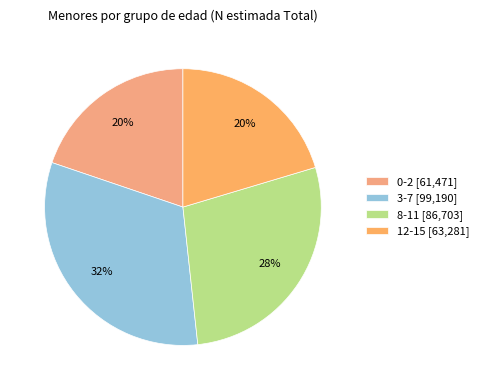

How many segments does this pie chart have?

4